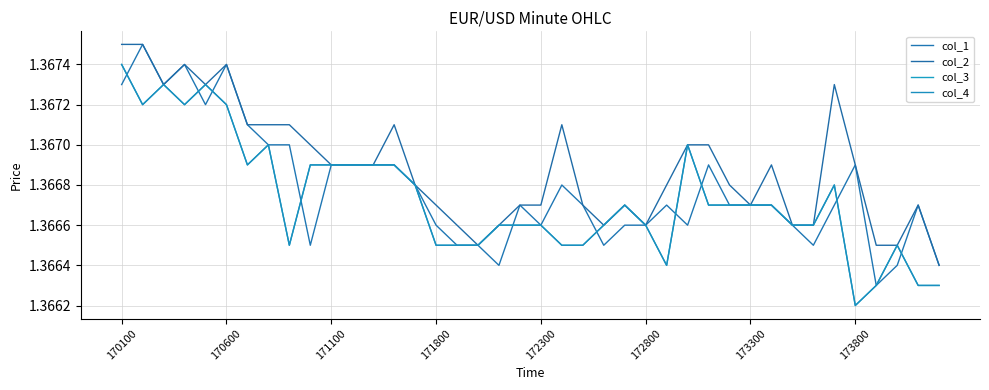

Rank the categories by col_2 value from lowest to highest.

39, 17, 36, 37, 16, 18, 23, 25, 32, 33, 15, 19, 20, 22, 24, 30, 38, 14, 26, 29, 10, 11, 12, 31, 35, 9, 27, 28, 173300, 173800, 8, 13, 21, 171100, 172300, 34, 171800, 172800, 170100, 170600